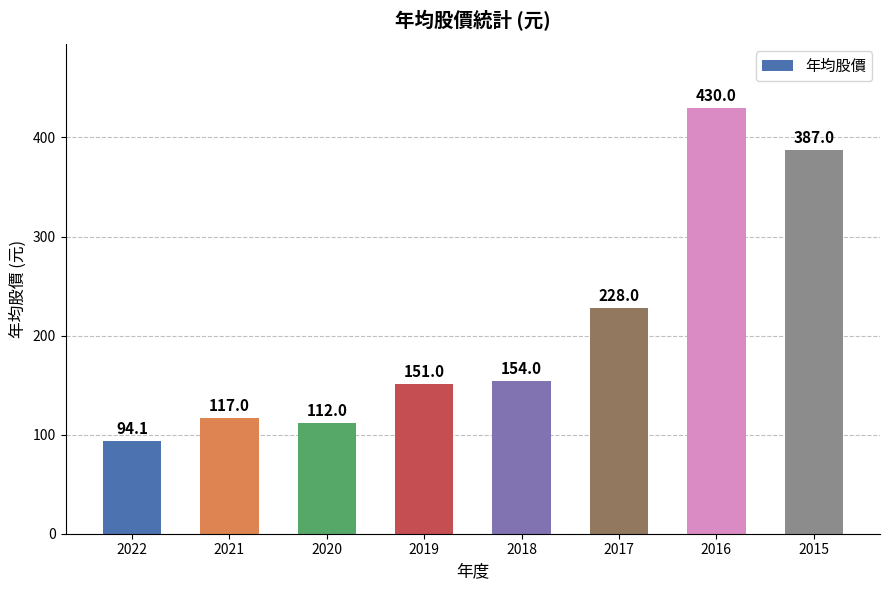

Reading right to left, extract all data points from this chart.

387.0	430.0	228.0	154.0	151.0	112.0	117.0	94.1